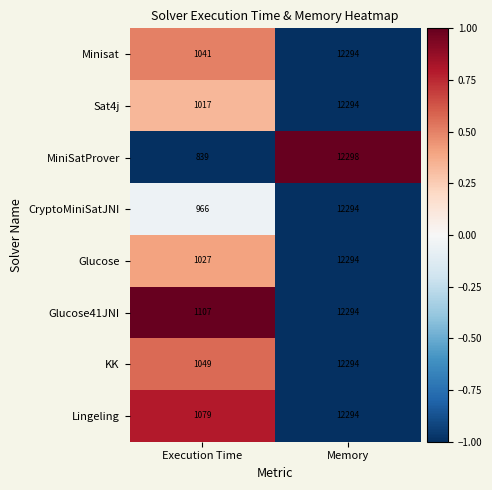

Reading left to right, list all the values displayed in this chart.

Minisat: 1041	12294
Sat4j: 1017	12294
MiniSatProver: 839	12298
CryptoMiniSatJNI: 966	12294
Glucose: 1027	12294
Glucose41JNI: 1107	12294
KK: 1049	12294
Lingeling: 1079	12294